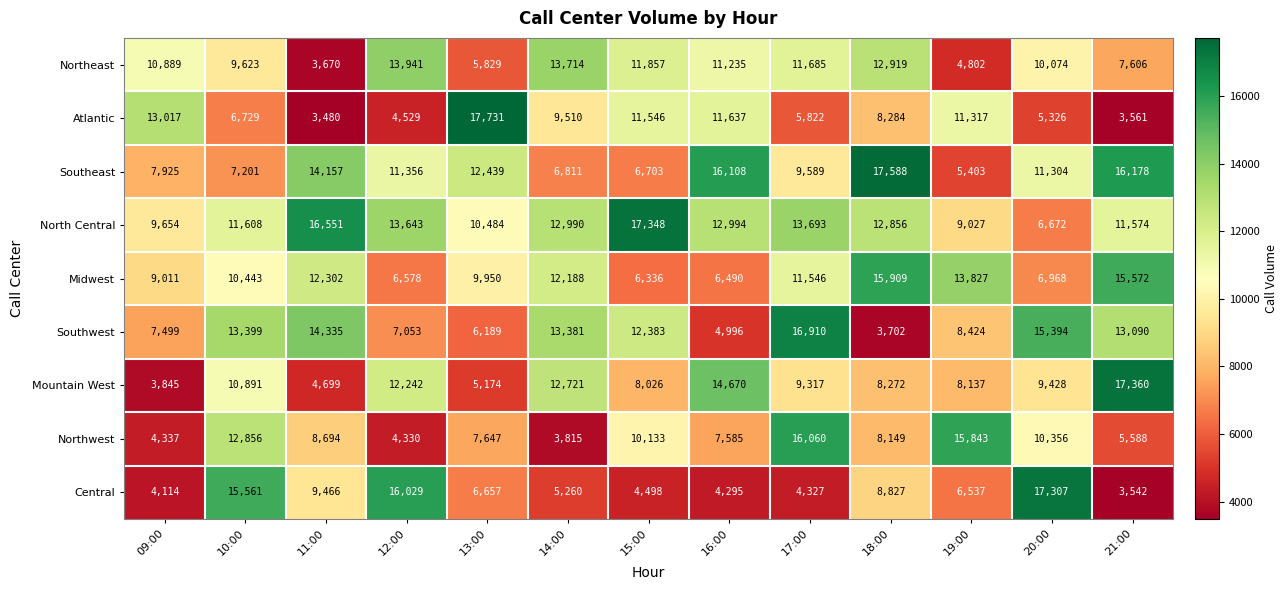

At how many categories does at least one series exceed 9299?

13